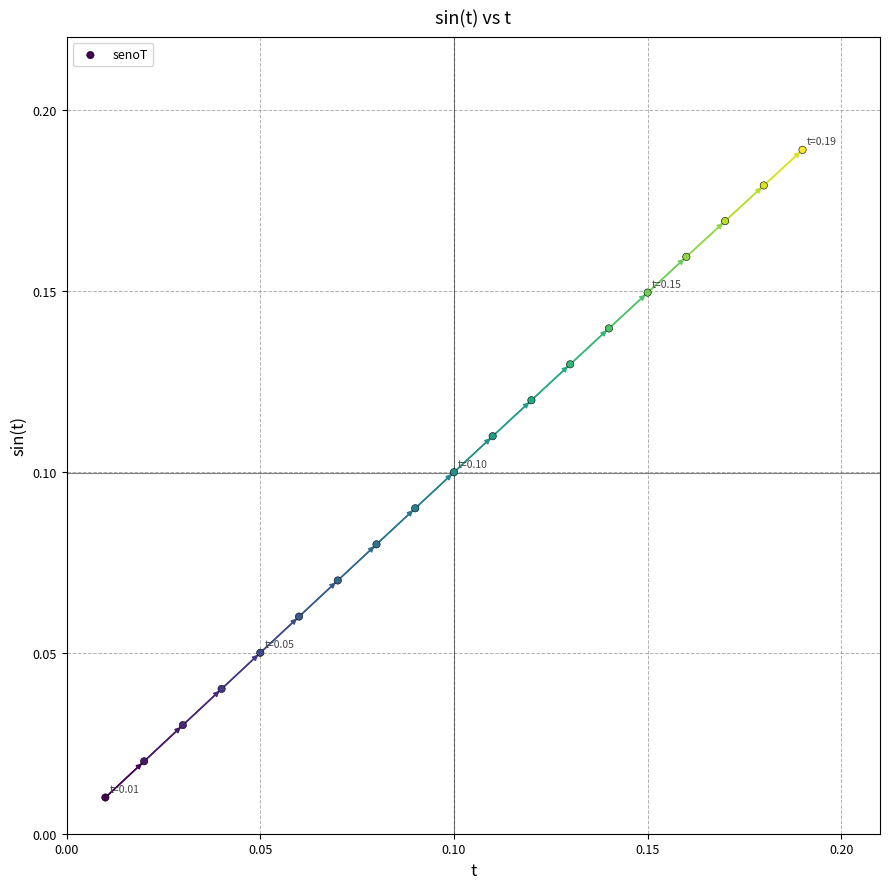

How many points are shown in the scatter plot?

19